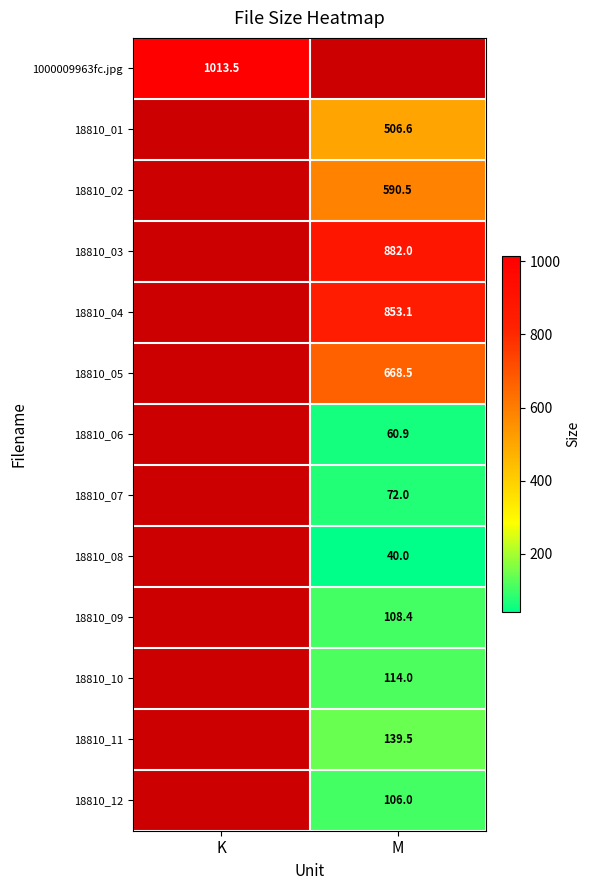

Is the value of 18810_07 at M greater than the value of 18810_04 at M?

No